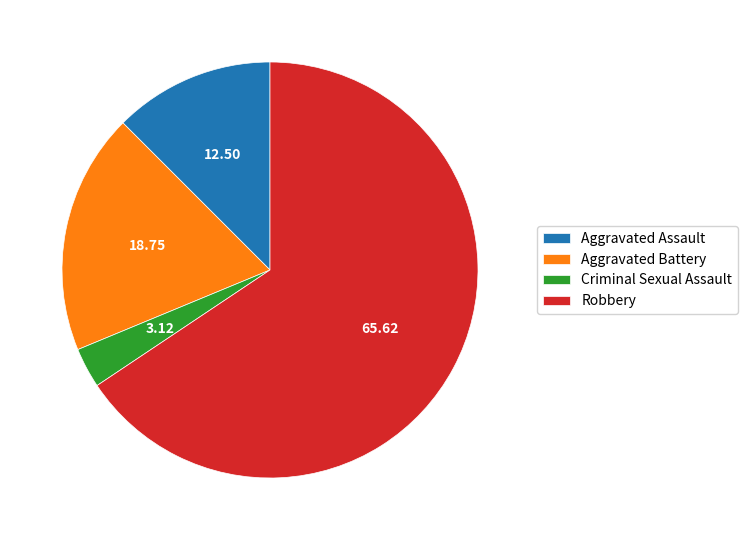

Rank the categories by value from highest to lowest.

Robbery, Aggravated Battery, Aggravated Assault, Criminal Sexual Assault